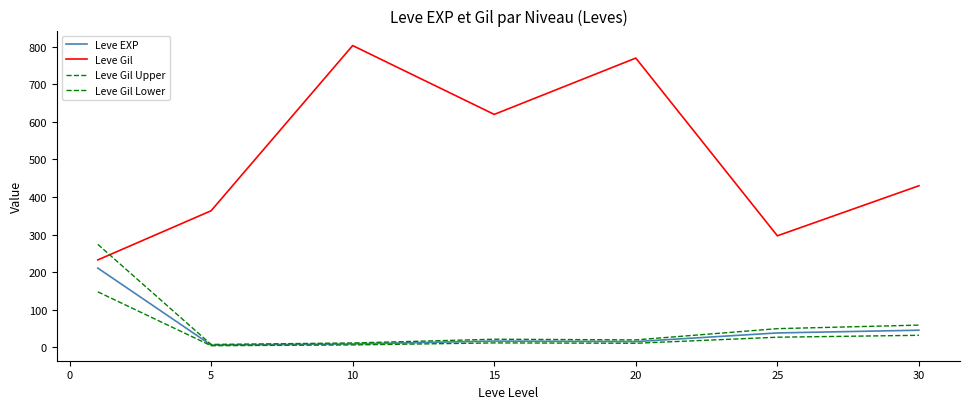

True or false: Leve EXP and Leve Gil Lower cross at least once.

False